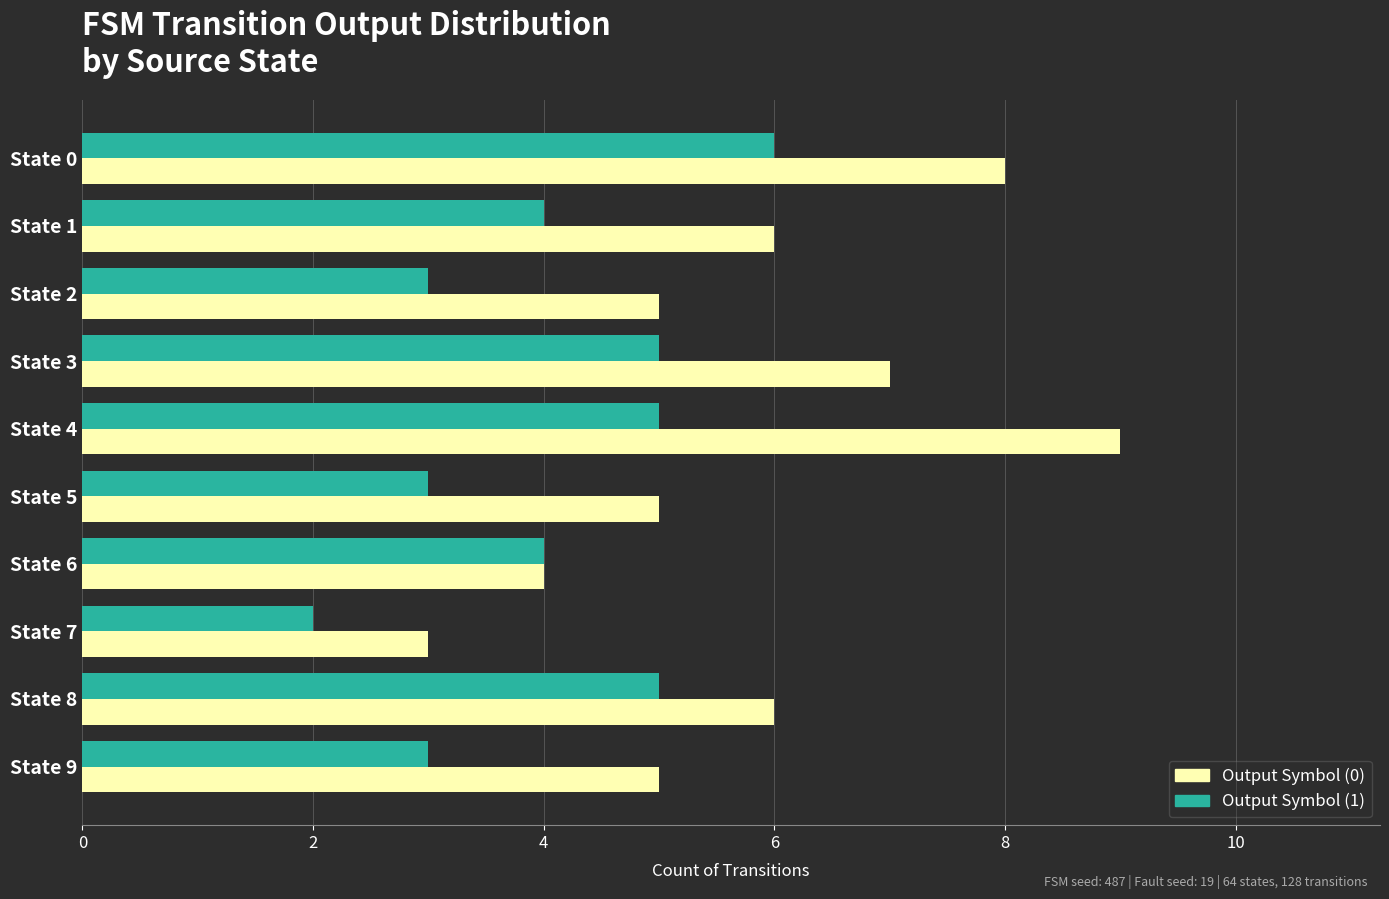

Rank the series by their maximum value, from highest to lowest.

Output Symbol (0), Output Symbol (1)